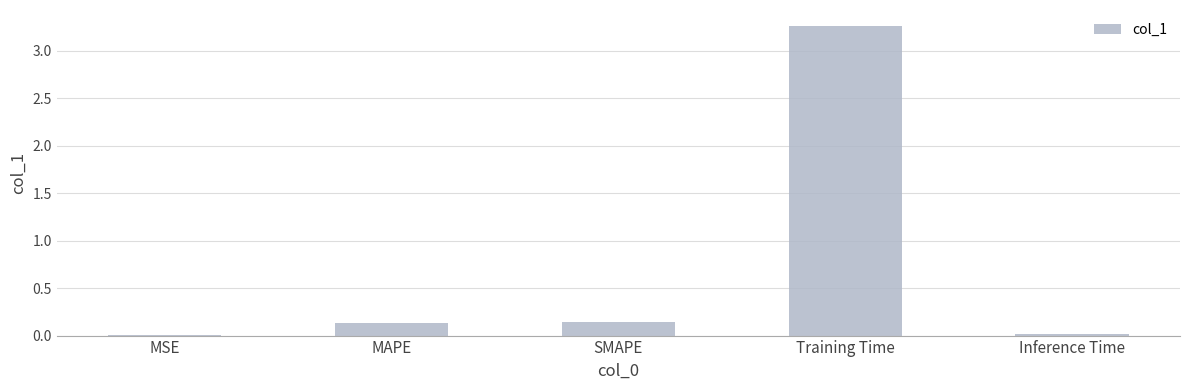

Which category has the highest value across all series?

Training Time